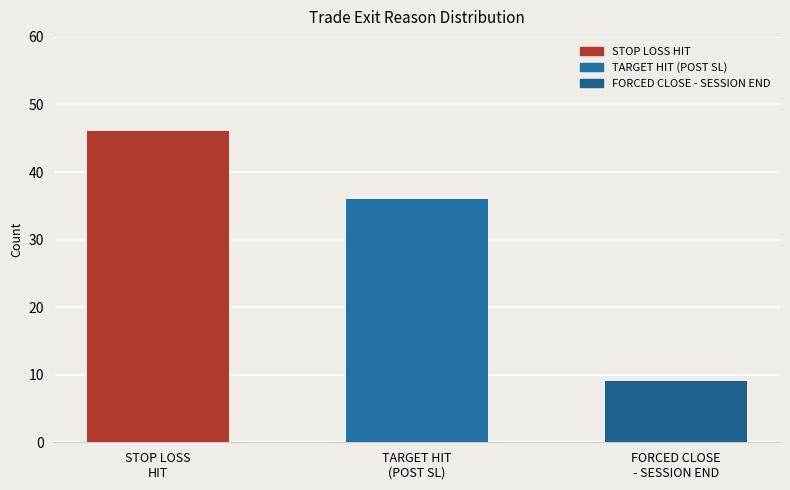

At which category is the sum across all series the highest?

STOP LOSS HIT